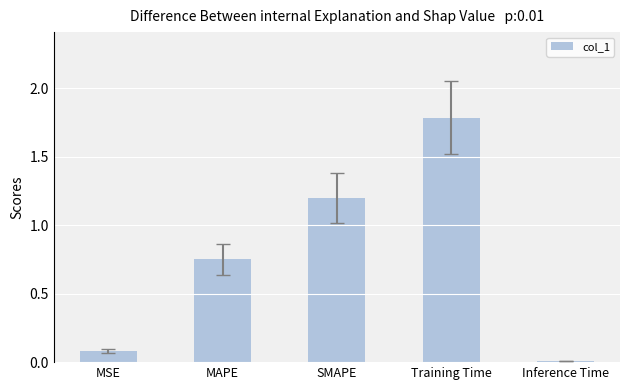

Read the value at SMAPE.

1.2